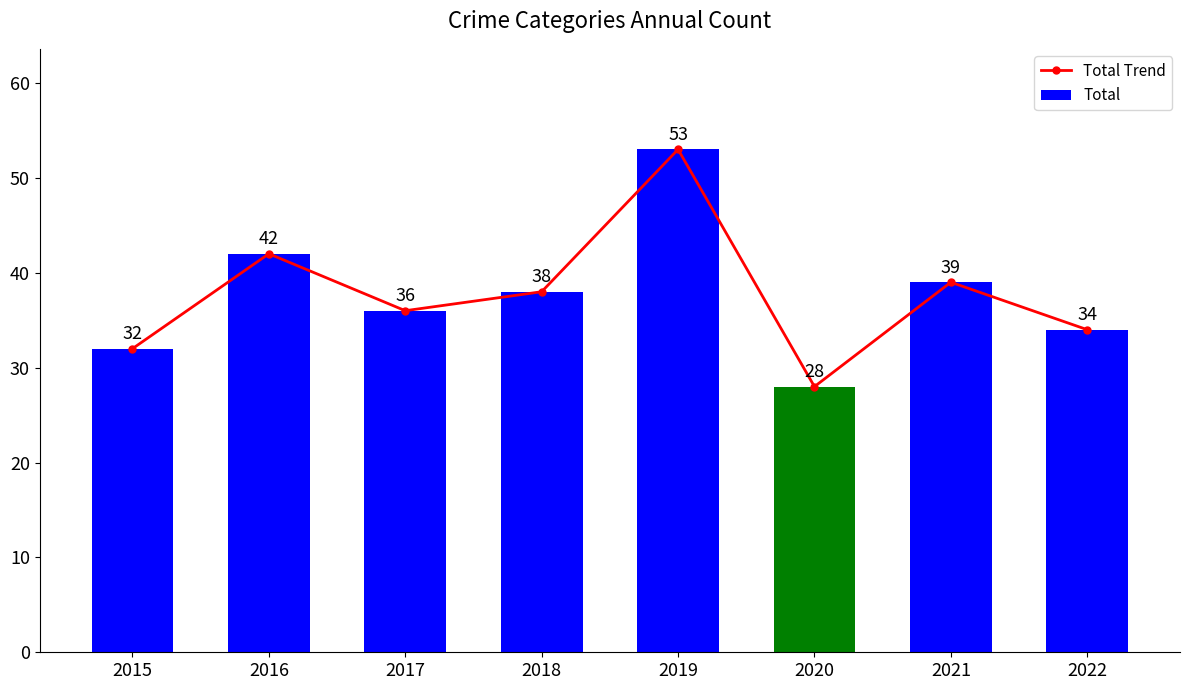

Read the Total Trend value at 2020, to the nearest 5.

30